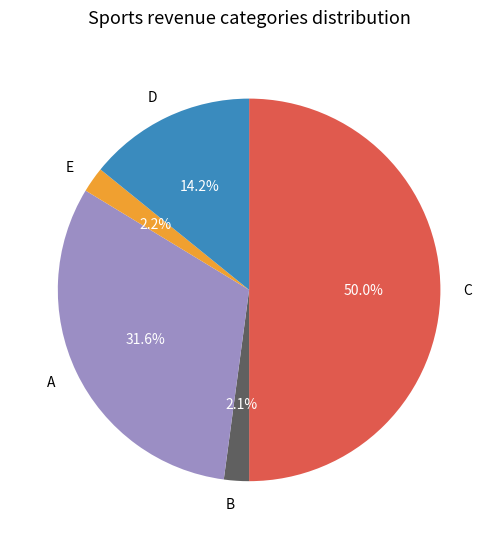

To the nearest percent, what is the difference between the largest and smallest slice percentages?

48%